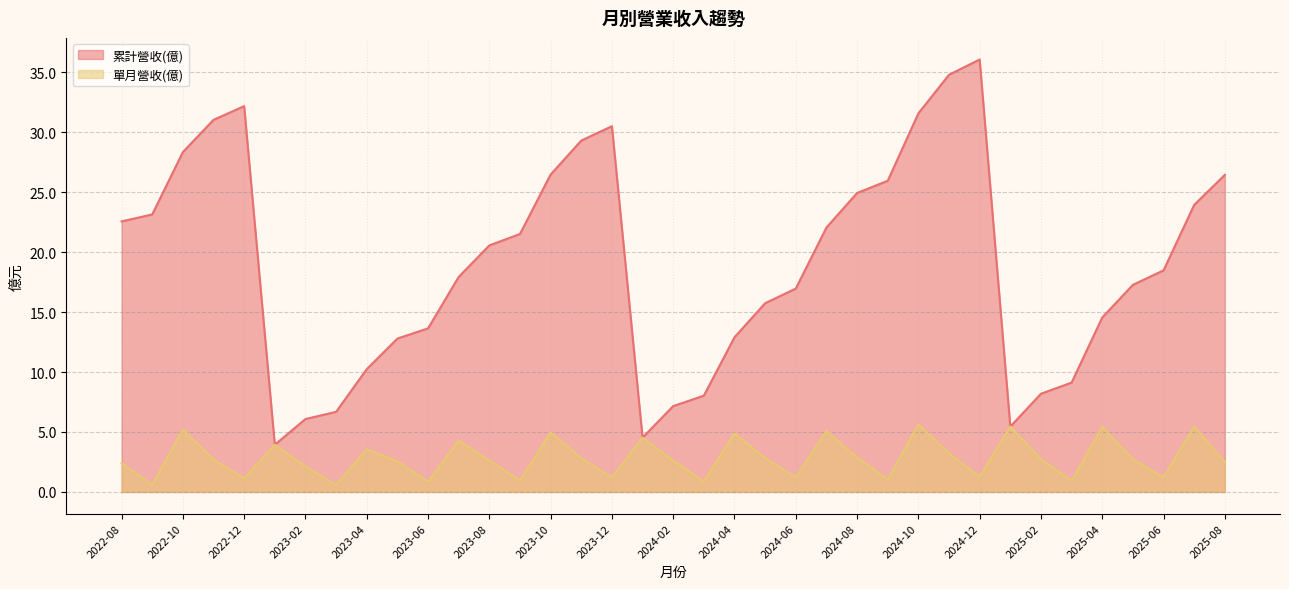

Rank the categories by 累計營收(億) value from lowest to highest.

2023-01, 2024-01, 2025-01, 2023-02, 2023-03, 2024-02, 2024-03, 2025-02, 2025-03, 2023-04, 2023-05, 2024-04, 2023-06, 2025-04, 2024-05, 2024-06, 2025-05, 2023-07, 2025-06, 2023-08, 2023-09, 2024-07, 2022-08, 2022-09, 2025-07, 2024-08, 2024-09, 2025-08, 2023-10, 2022-10, 2023-11, 2023-12, 2022-11, 2024-10, 2022-12, 2024-11, 2024-12